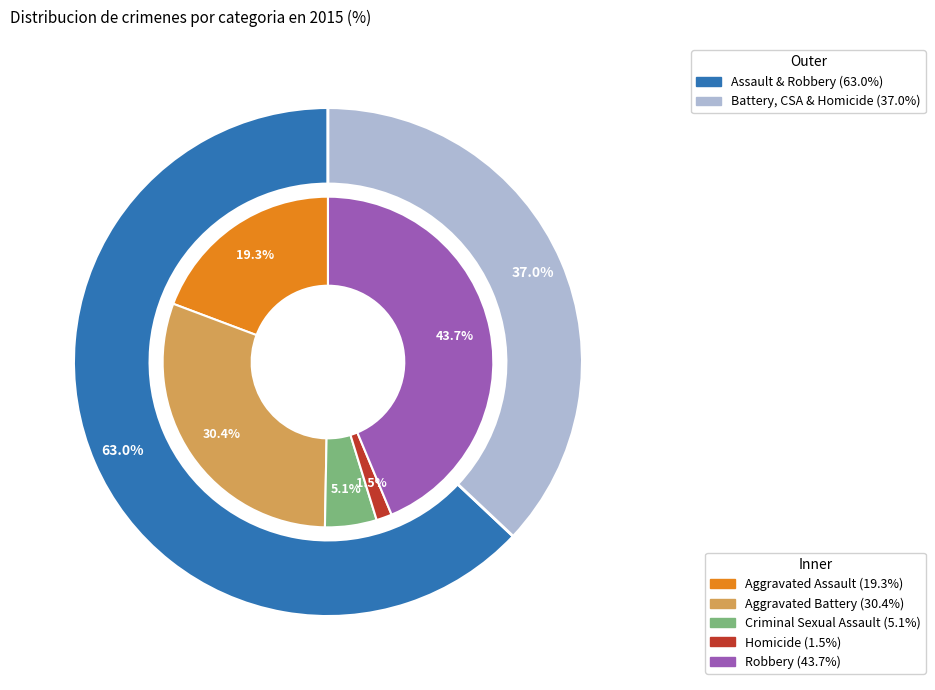

Is there any slice that represents more than half of the pie?

No